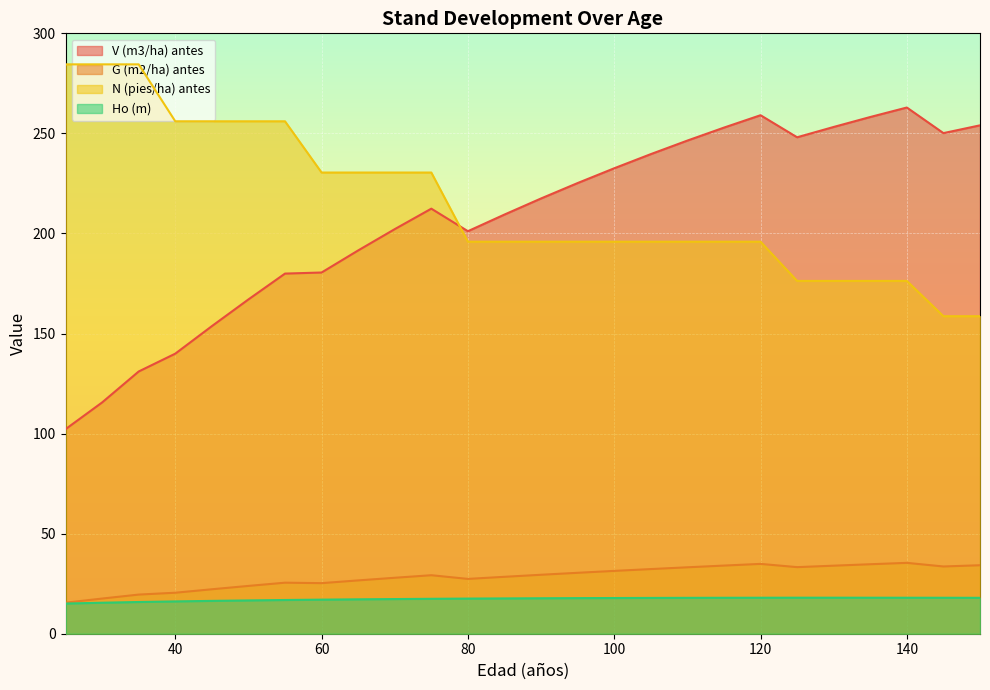

Reading left to right, extract all data points from this chart.

V (m3/ha) antes: 102.2	115.6	131.0	139.9	153.7	167.0	179.9	180.5	191.5	202.2	212.4	201.1	209.4	217.5	225.2	232.6	239.6	246.4	252.9	259.1	248.1	253.2	258.2	262.9	250.1	254.0
G (m2/ha) antes: 15.5	17.6	19.6	20.5	22.2	23.9	25.5	25.3	26.6	28.0	29.2	27.4	28.4	29.5	30.4	31.4	32.3	33.2	34.0	34.9	33.3	34.0	34.7	35.4	33.6	34.2
N (pies/ha) antes: 284.5	284.5	284.5	256.1	256.1	256.1	256.1	230.4	230.4	230.4	230.4	195.9	195.9	195.9	195.9	195.9	195.9	195.9	195.9	195.9	176.3	176.3	176.3	176.3	158.7	158.7
Ho (m): 15.1	15.5	15.8	16.1	16.4	16.6	16.9	17.0	17.2	17.3	17.4	17.6	17.6	17.7	17.8	17.8	17.9	17.9	18.0	18.0	18.0	18.0	18.0	18.0	18.0	17.9